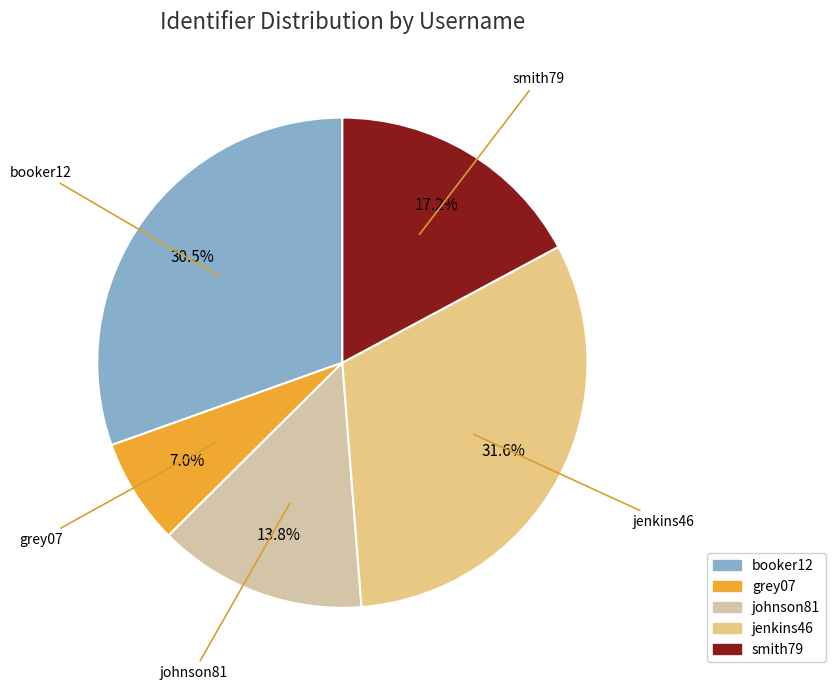

Which has a higher value, johnson81 or jenkins46?

jenkins46